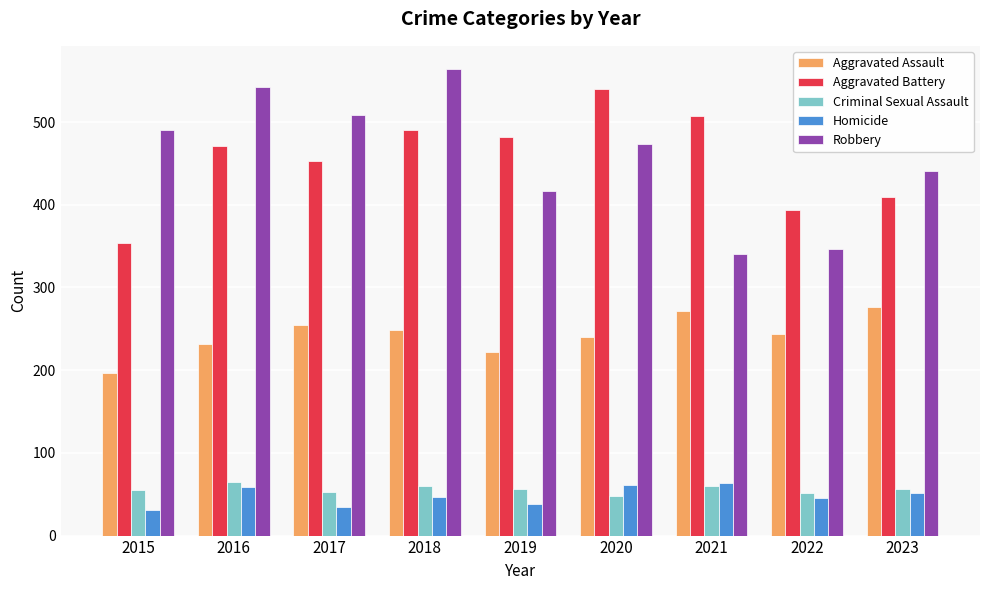

What is the maximum value for Homicide?

63